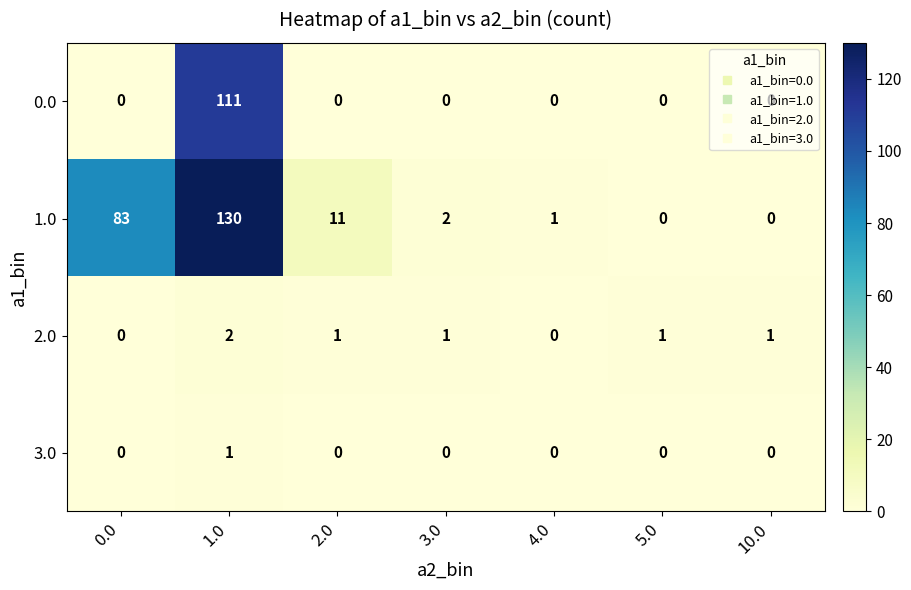

What is the sum of all 0.0 values?

111